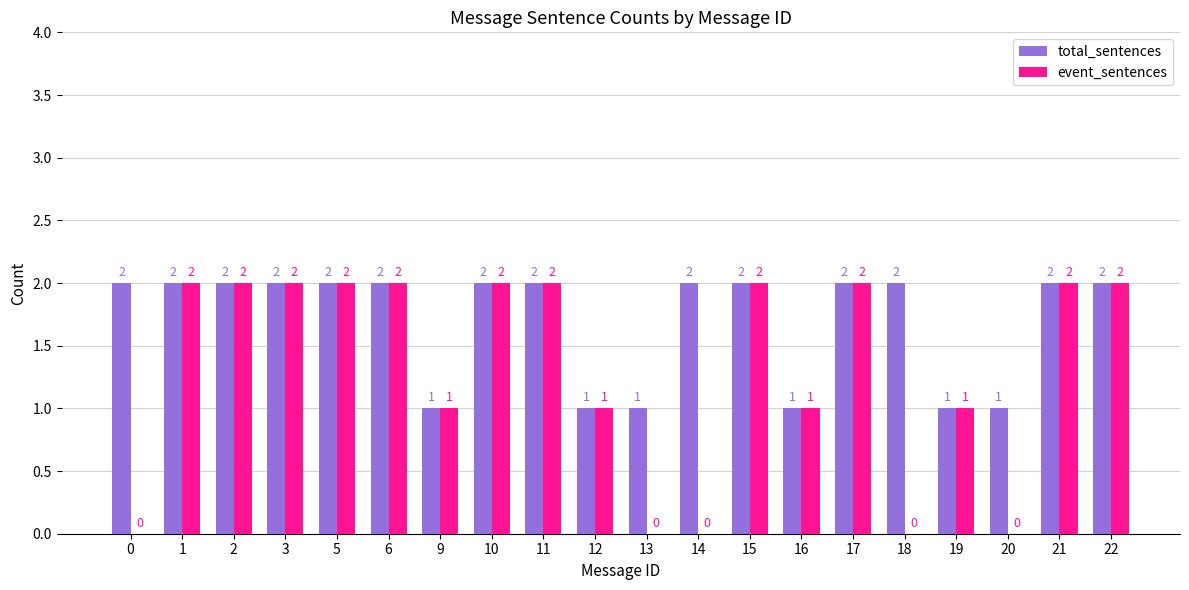

What is the sum of the total_sentences values at 2 and 15?

4